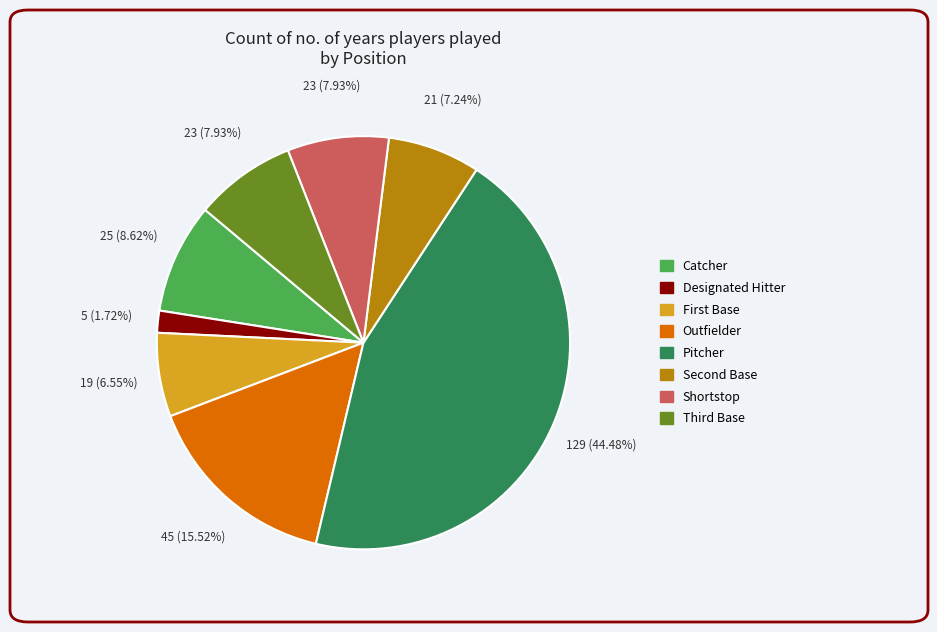

Which category has the smallest portion of the pie?

Designated Hitter